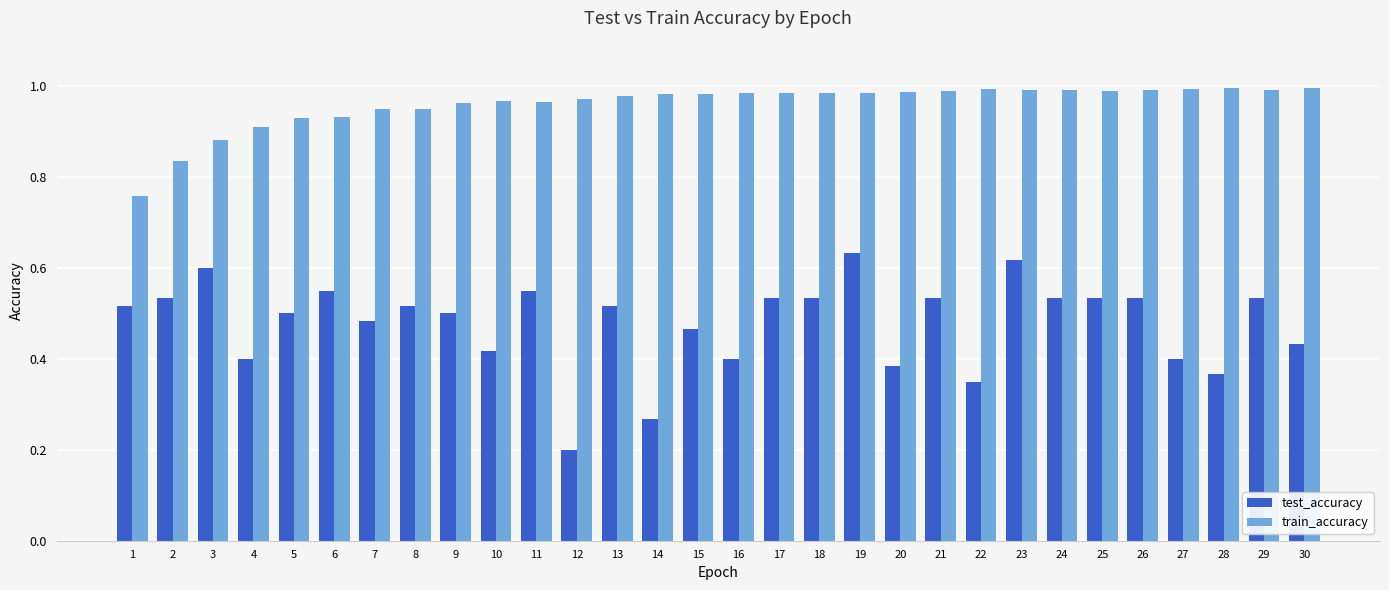

List the series in order of their overall mean, highest first.

train_accuracy, test_accuracy